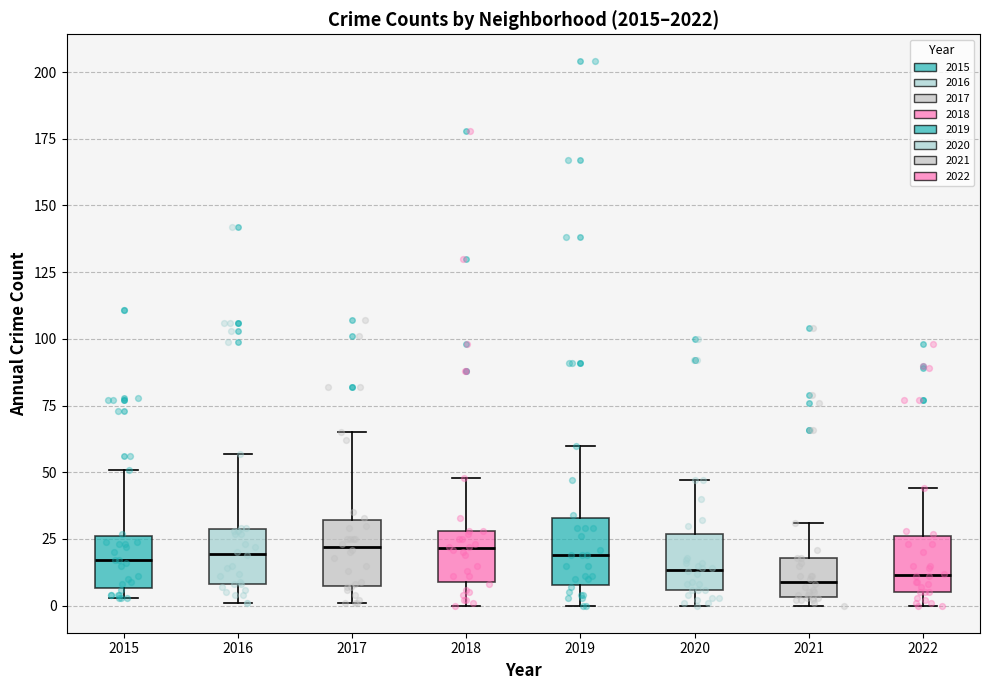

Where is the lower edge of the box at x = 2016 on the y-axis? The values are not printed on the chart, so give them approximately, as read against the axis.

10